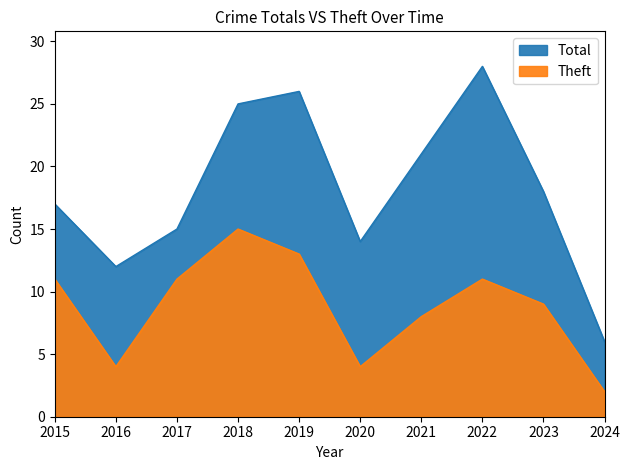

What is the difference between the second highest and second lowest values in the Theft series?

9